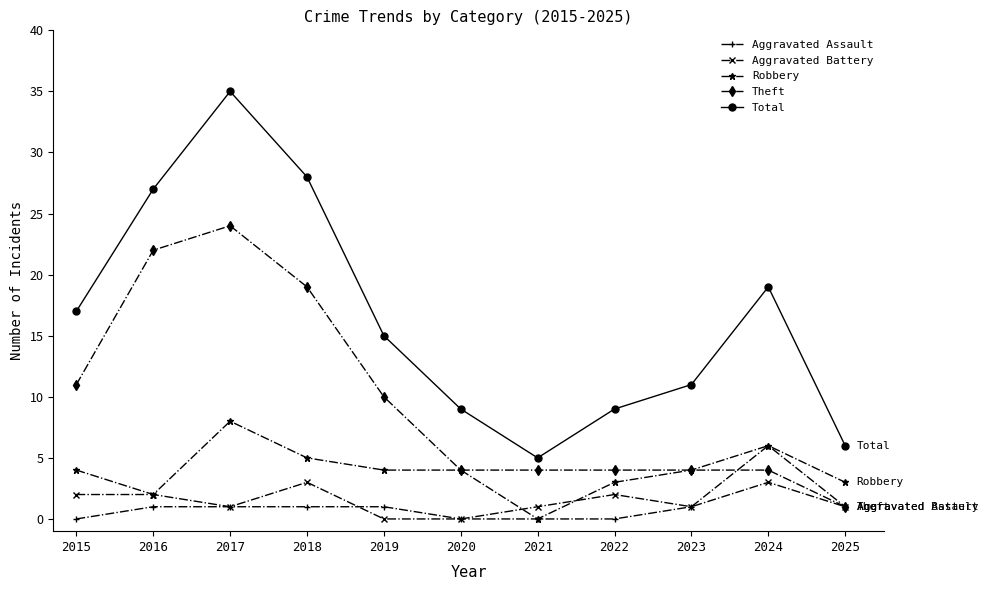

Which series has the largest range (max minus min)?

Total